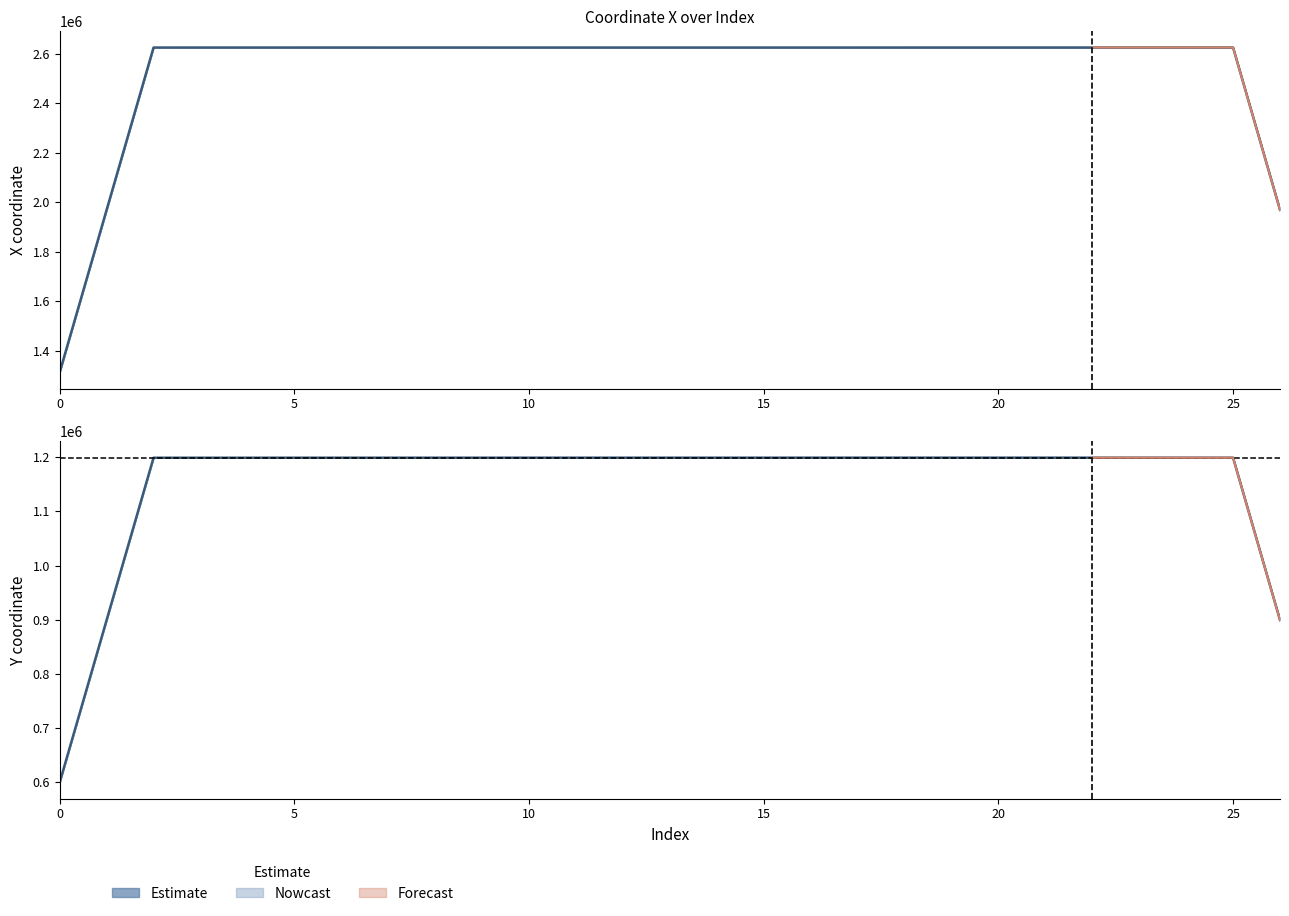

What is the change in value from 19 to 26?

-299898.6